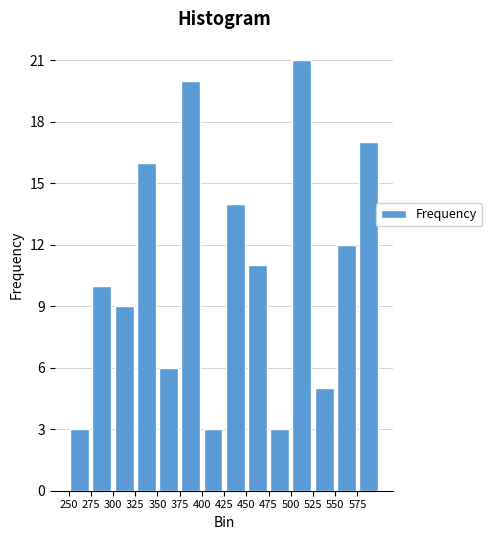

Reading left to right, transcribe this chart: for each bar, give the range it covers on the x-axis and its height. The values are not printed on the chart, so give them approximately, as read against the axis.

250 to 275: 3
275 to 300: 10
300 to 325: 9
325 to 350: 16
350 to 375: 6
375 to 400: 20
400 to 425: 3
425 to 450: 14
450 to 475: 11
475 to 500: 3
500 to 525: 21
525 to 550: 5
550 to 575: 12
575 to 600: 17